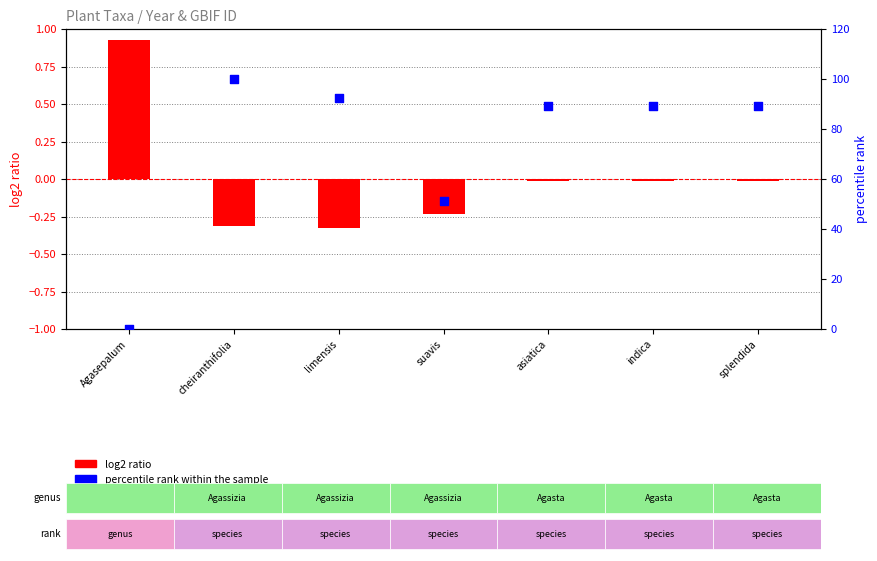

Which series has the largest Y range (max minus min)?

percentile rank within the sample